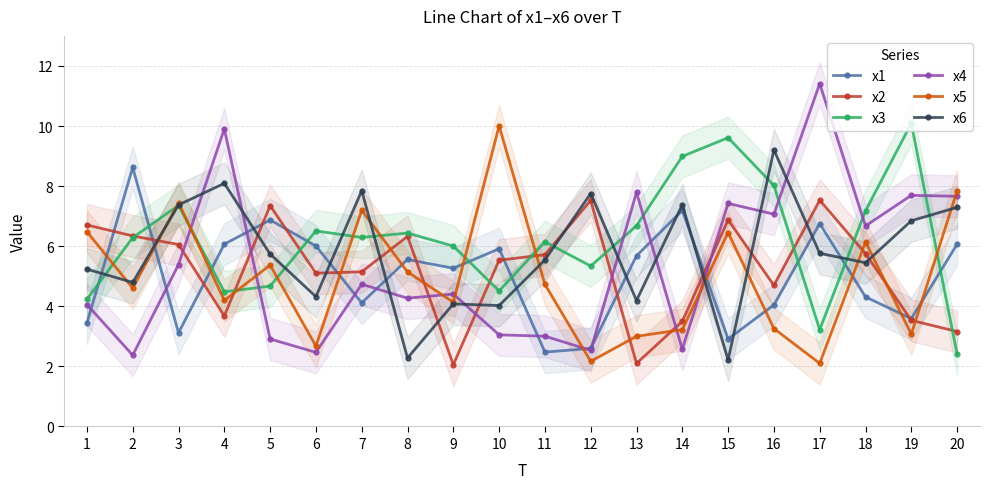

What are all the series names shown in the legend?

x1, x2, x3, x4, x5, x6